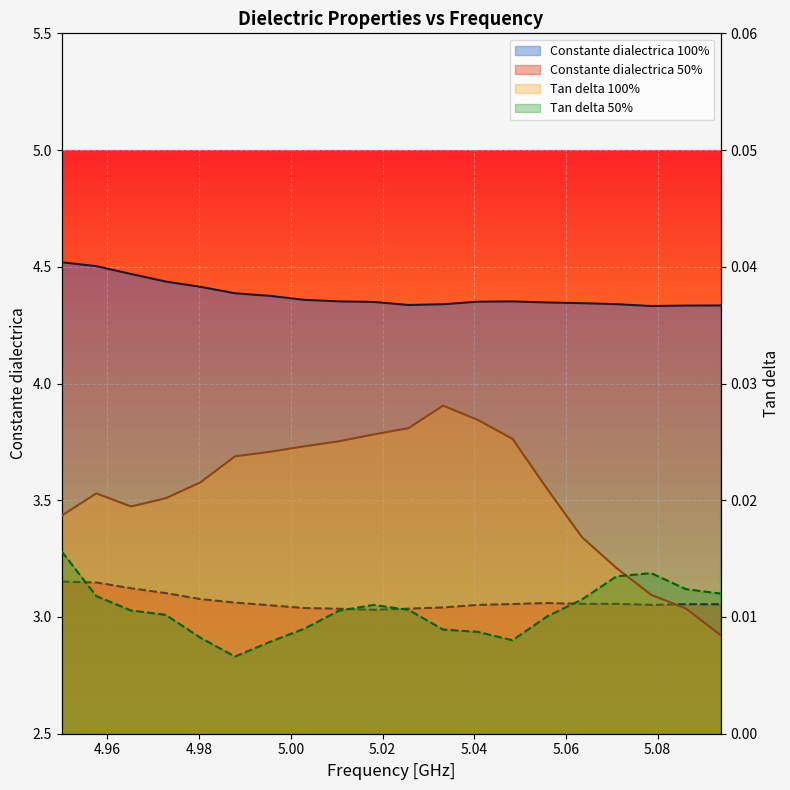

At which label does Tan delta 100% reach its peak?

5.033210332103321